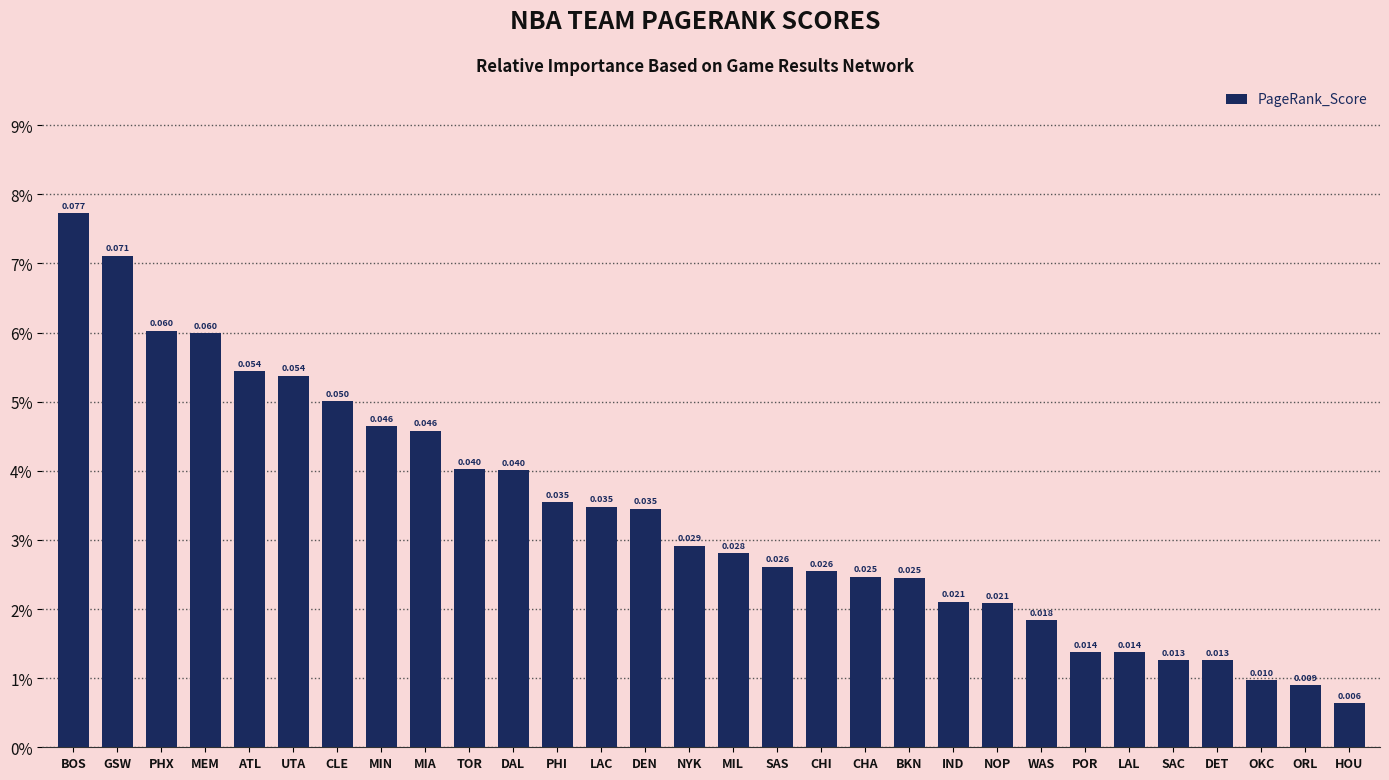

Which label corresponds to the largest value in the chart?

BOS